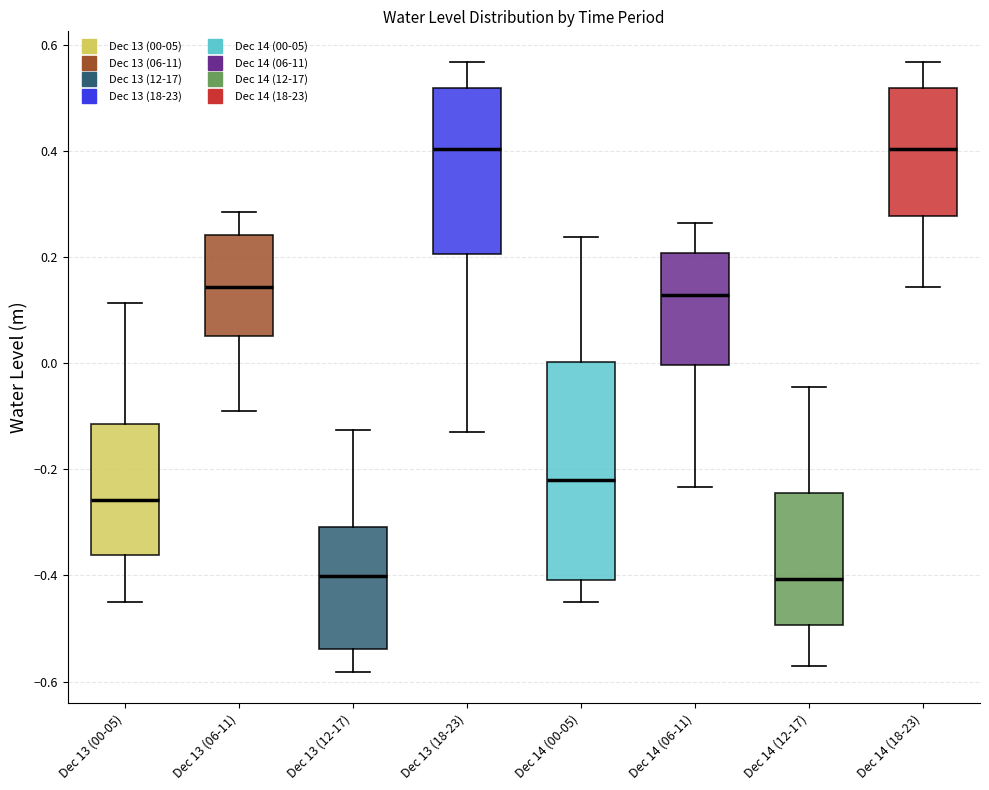

Which box is the tallest, from its lower edge to its upper edge?

Dec 14 (00-05)